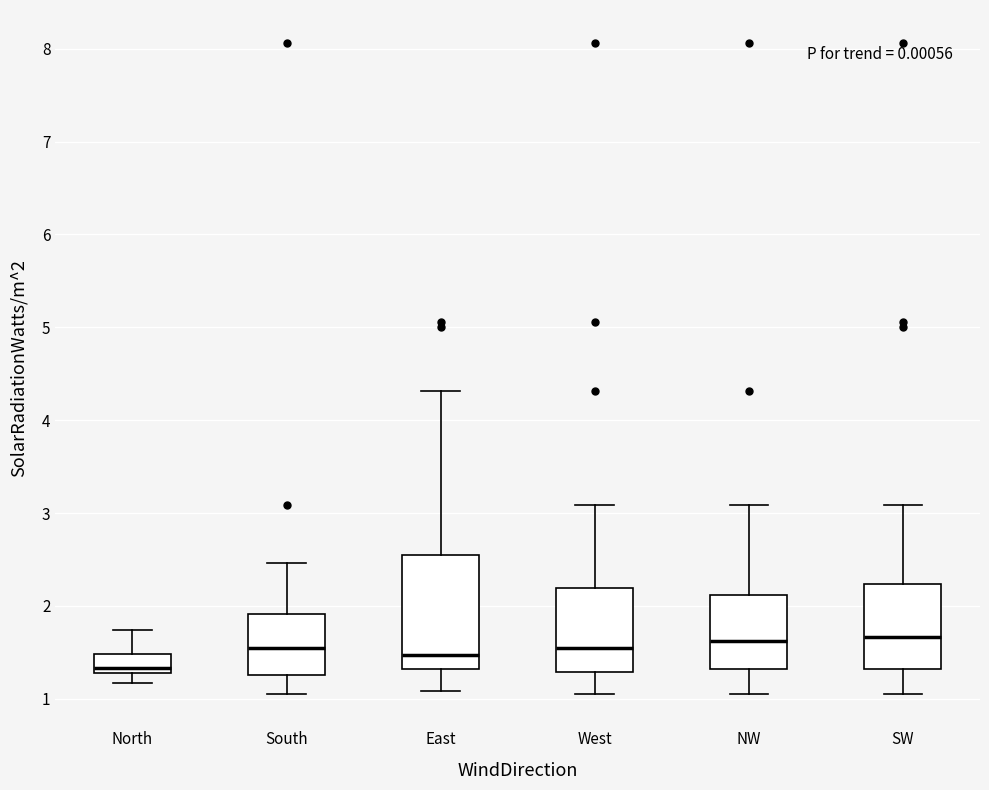

Which box is the tallest, from its lower edge to its upper edge?

East